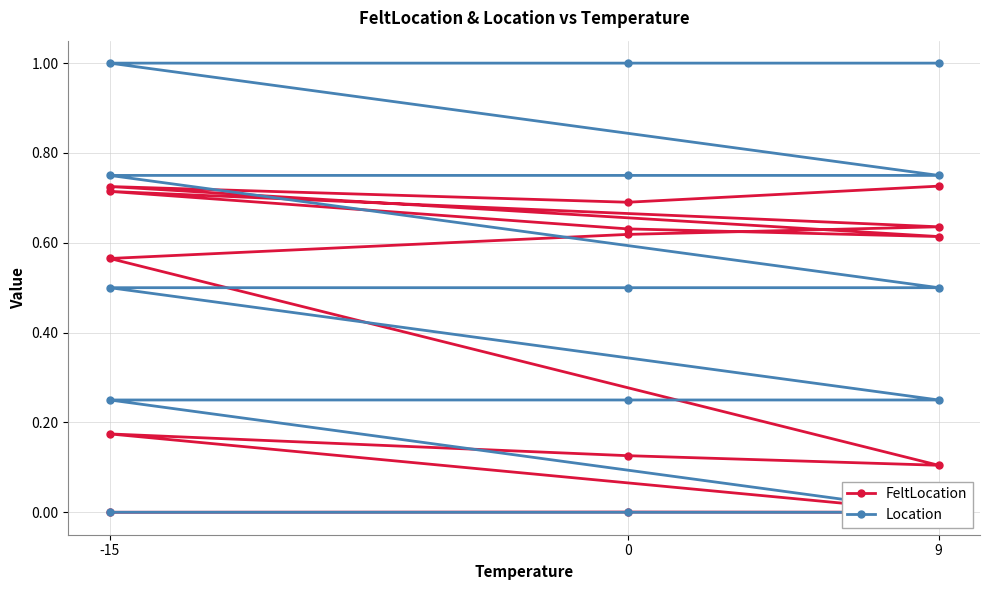

List the series in order of their peak value, highest first.

Location, FeltLocation